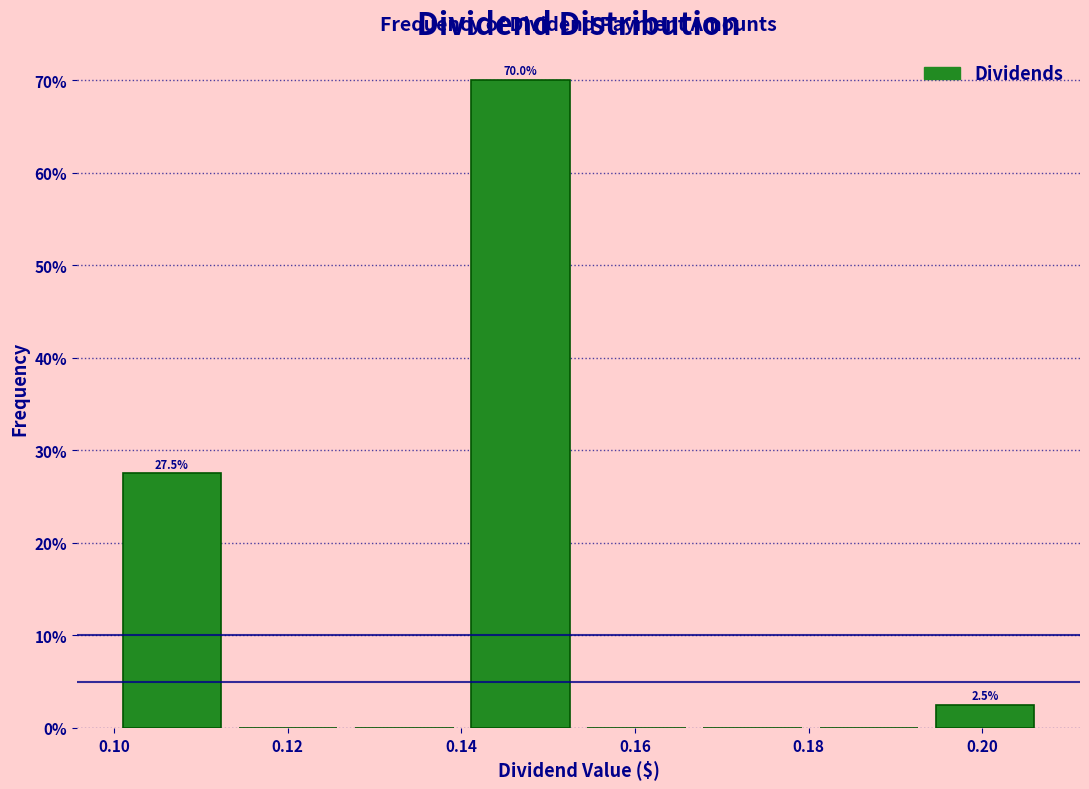

Which range on the x-axis has the tallest bar?

0.140 to 0.154